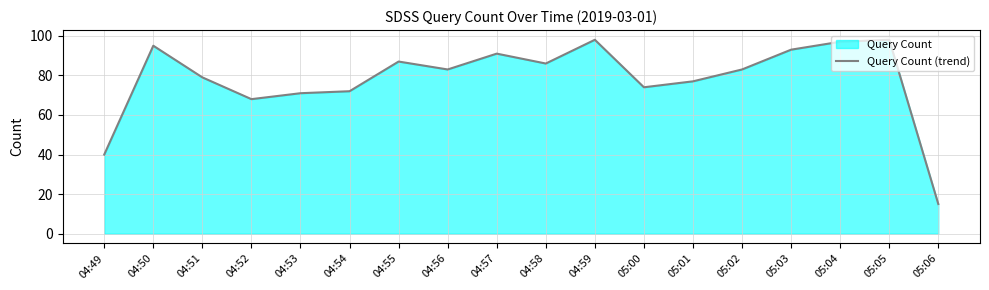

What position from the left is 04:59?

11